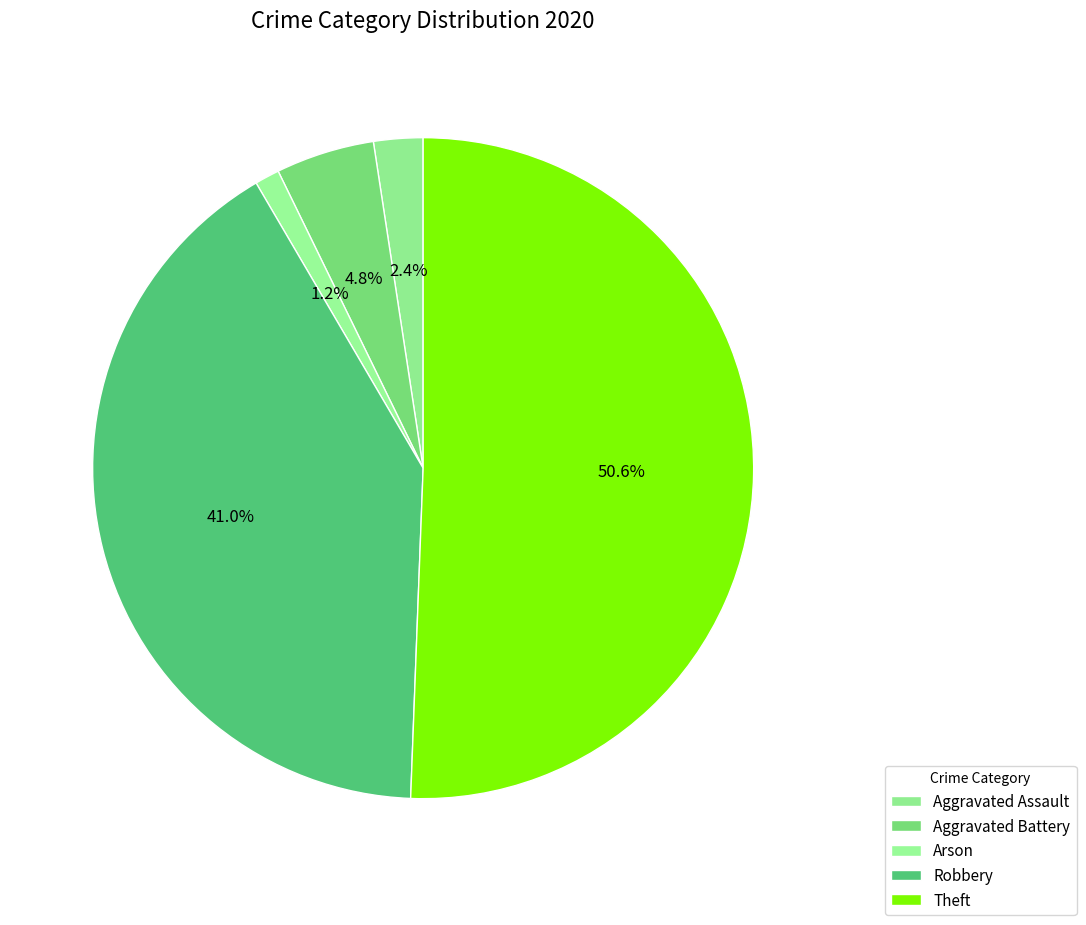

To the nearest percent, what portion does Aggravated Battery represent?

5%